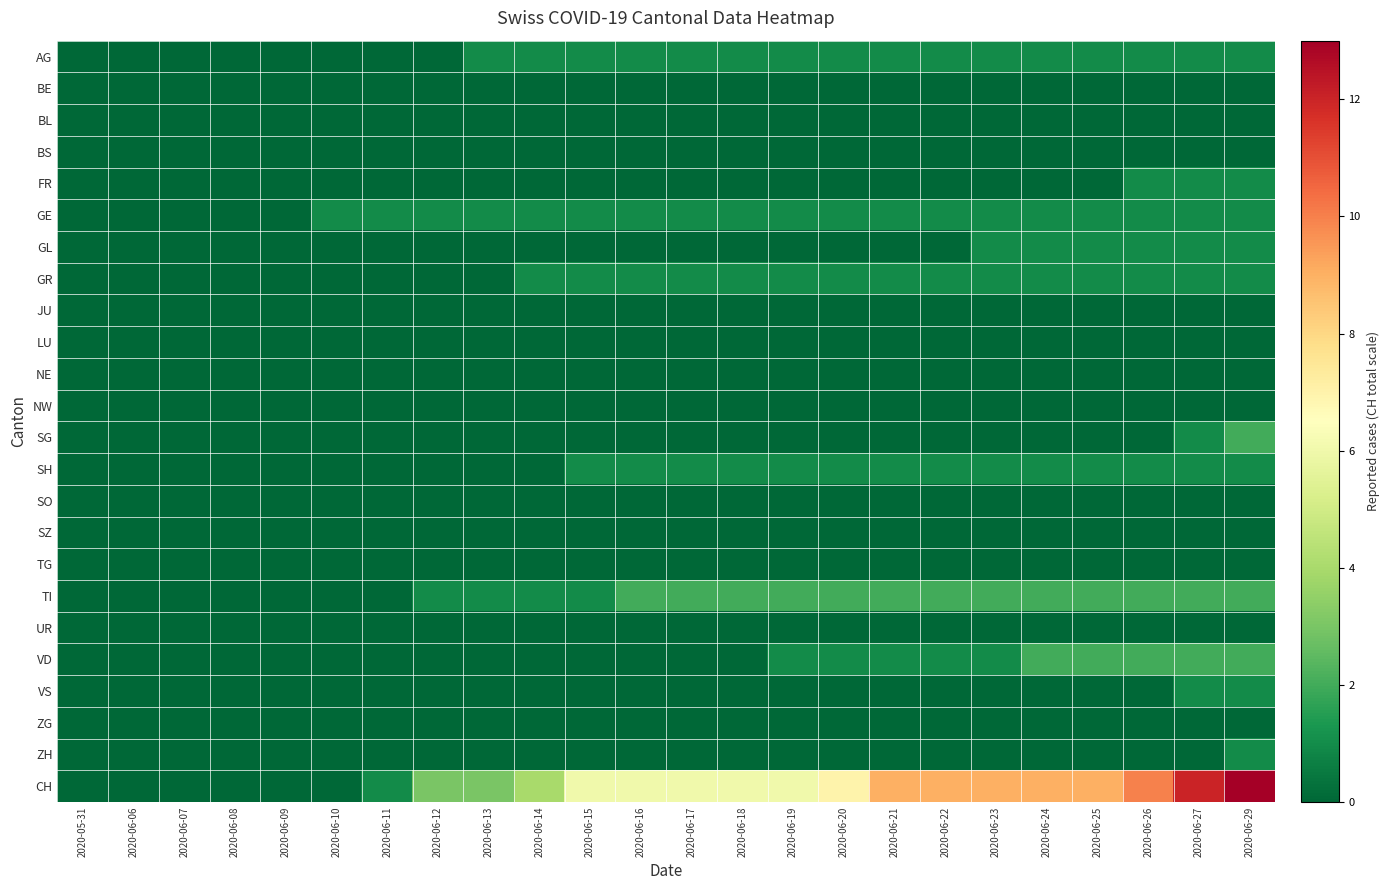

Which category has the highest value across all series?

2020-06-29